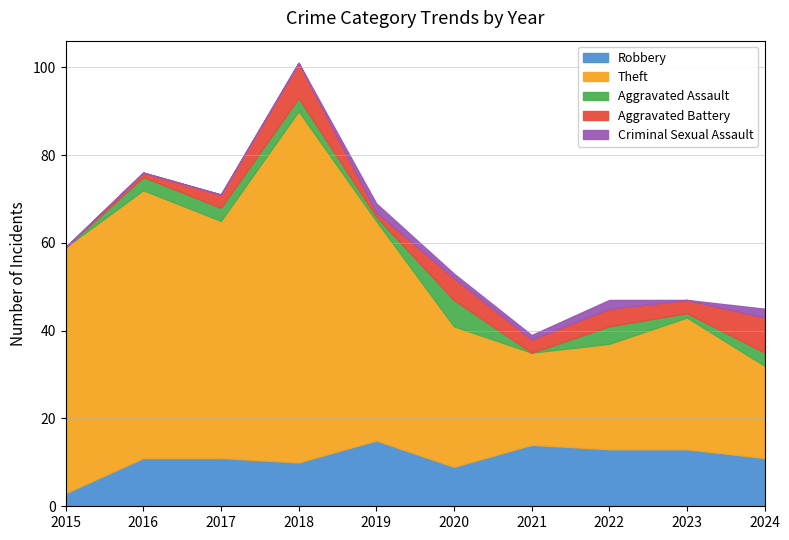

How many values in Aggravated Assault are above zero?

8